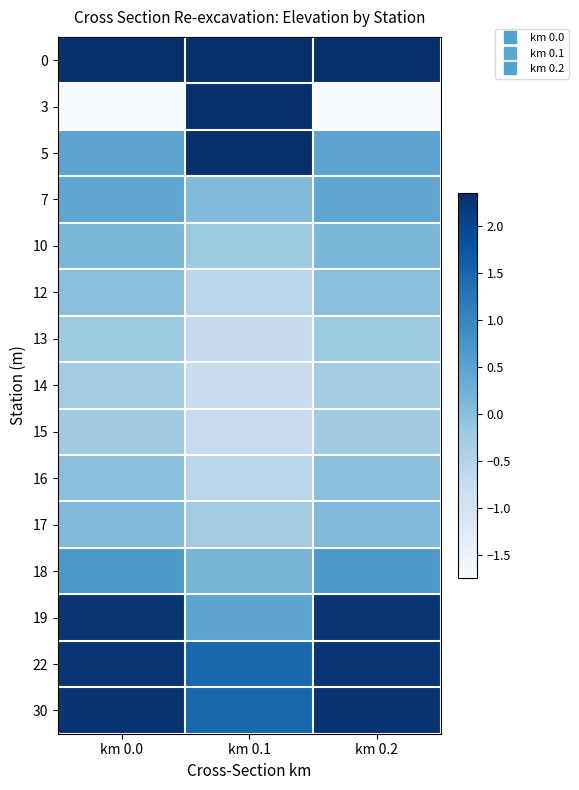

How many series are shown in this chart?

15